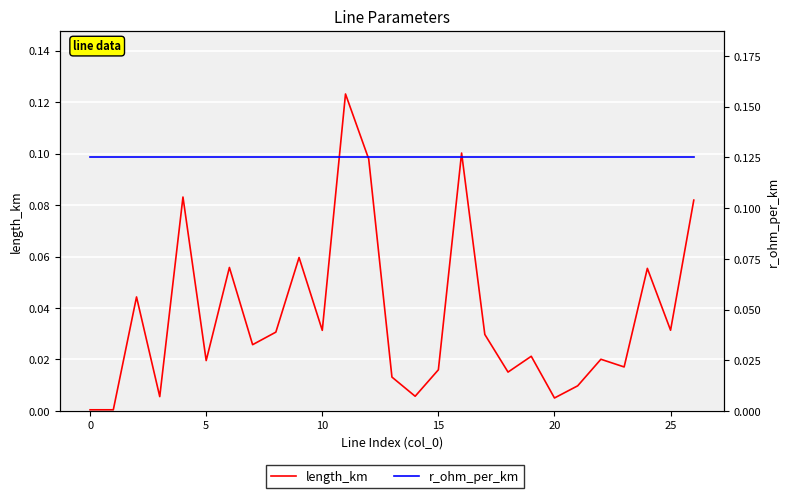

True or false: length_km and r_ohm_per_km intersect in this chart.

False